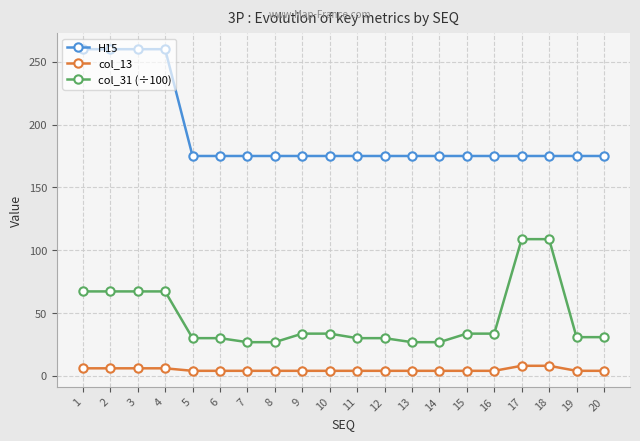

What is the approximate value of col_31 (÷100) at 3?

67.2